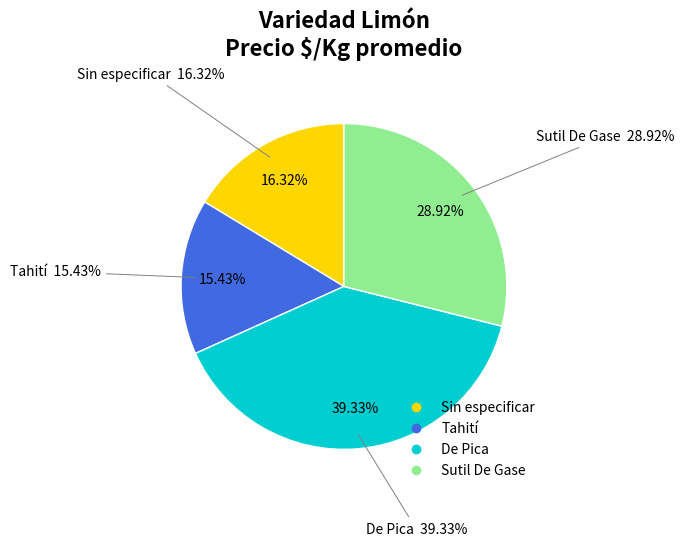

To the nearest percent, what is the combined percentage of Sin especificar and Sutil De Gase?

45%